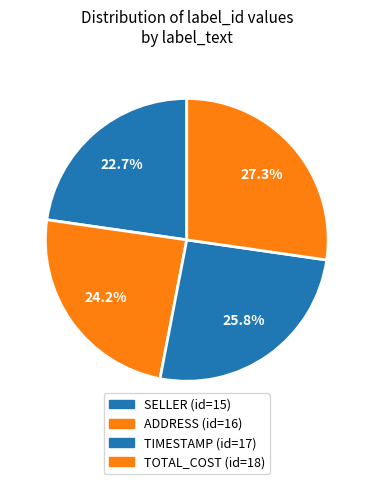

To the nearest percent, what is the combined percentage of TIMESTAMP and ADDRESS?

50%